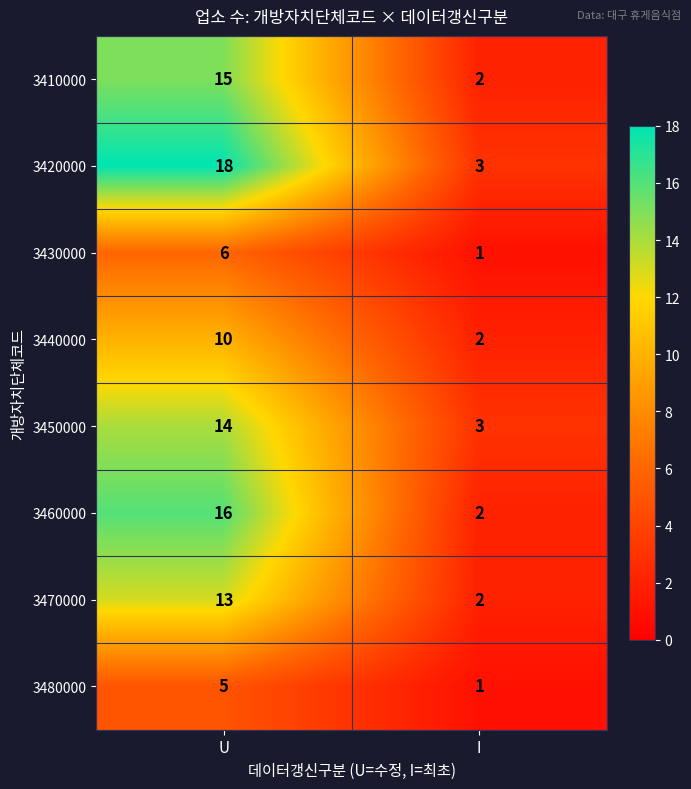

True or false: 3480000 has a value of 1 at I.

True